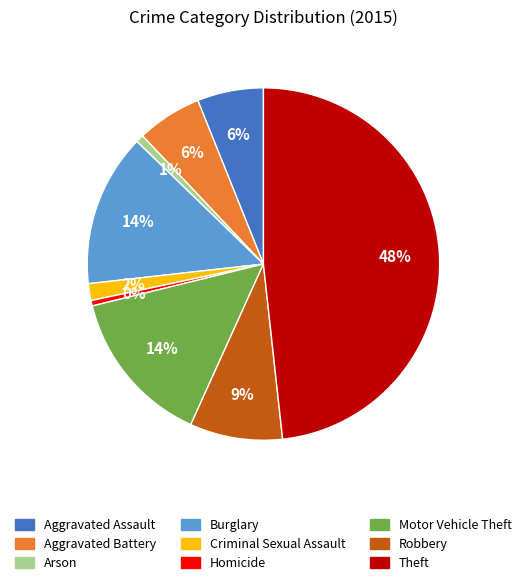

To the nearest percent, what is the difference between the Aggravated Assault and Theft slice percentages?

42%